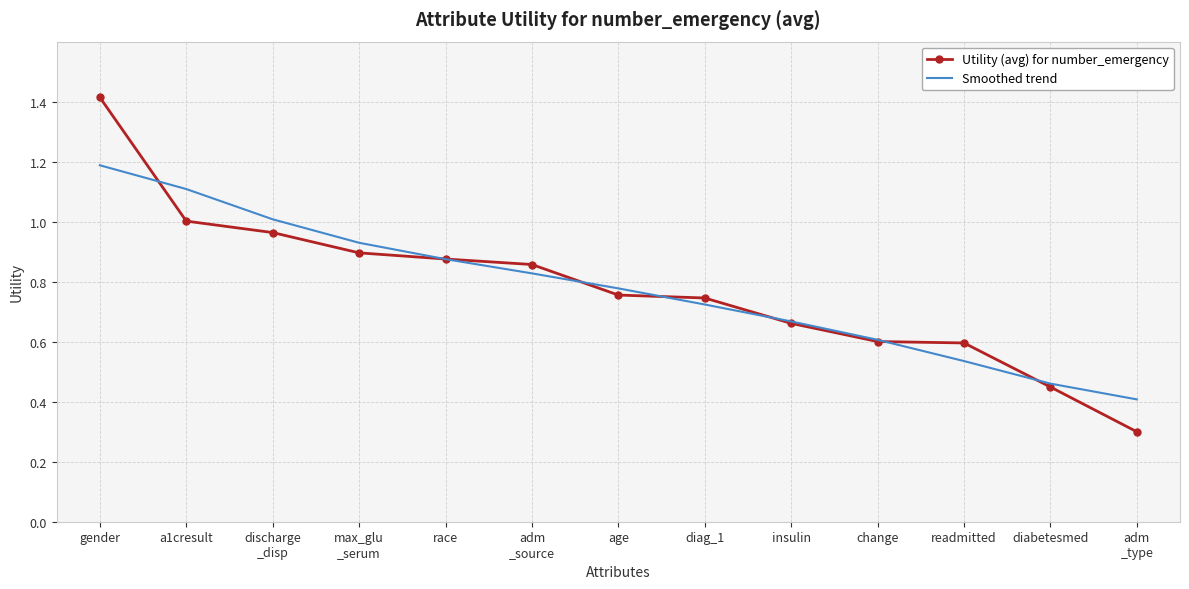

Which category has the highest value across all series?

gender